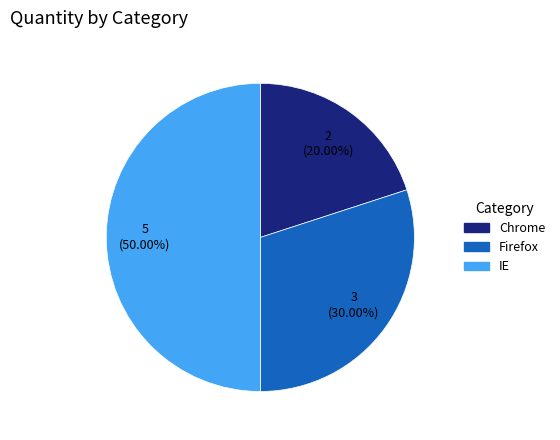

How much of the chart is everything except Chrome?

80.0%